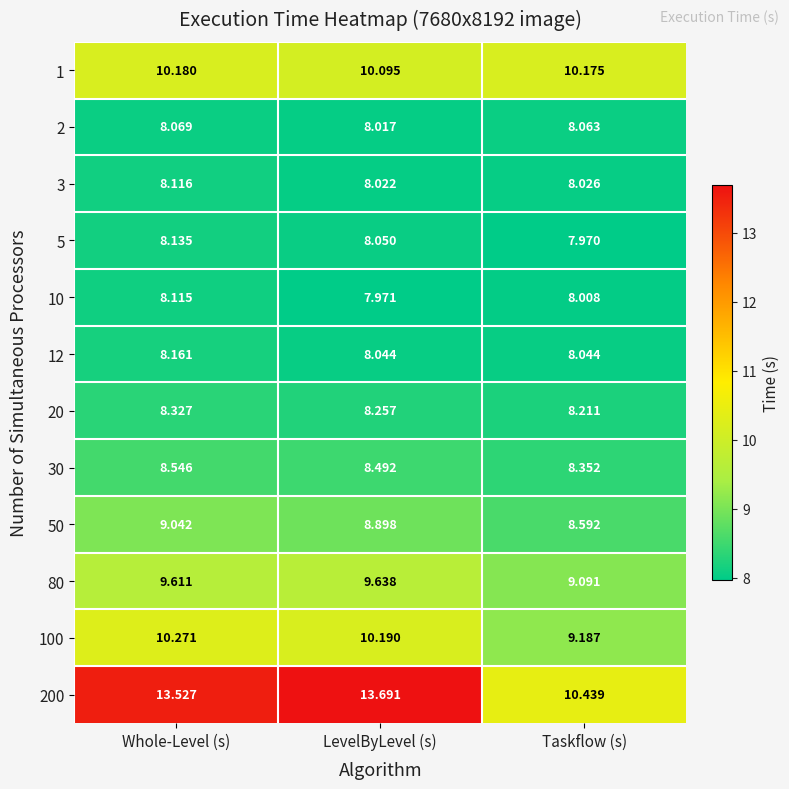

What is the maximum value shown in the chart?

13.7